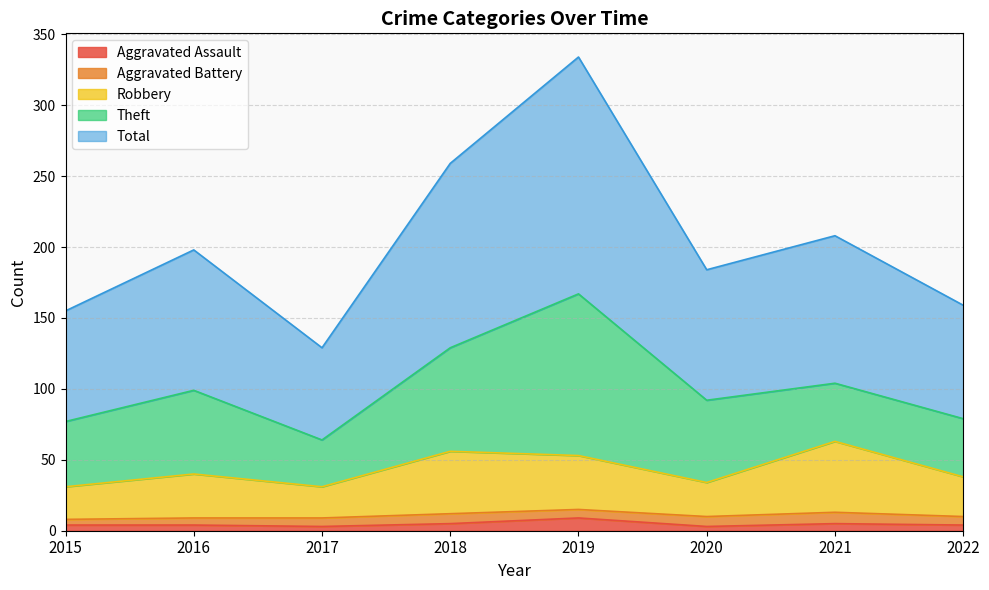

True or false: Robbery and Aggravated Assault cross at least once.

False